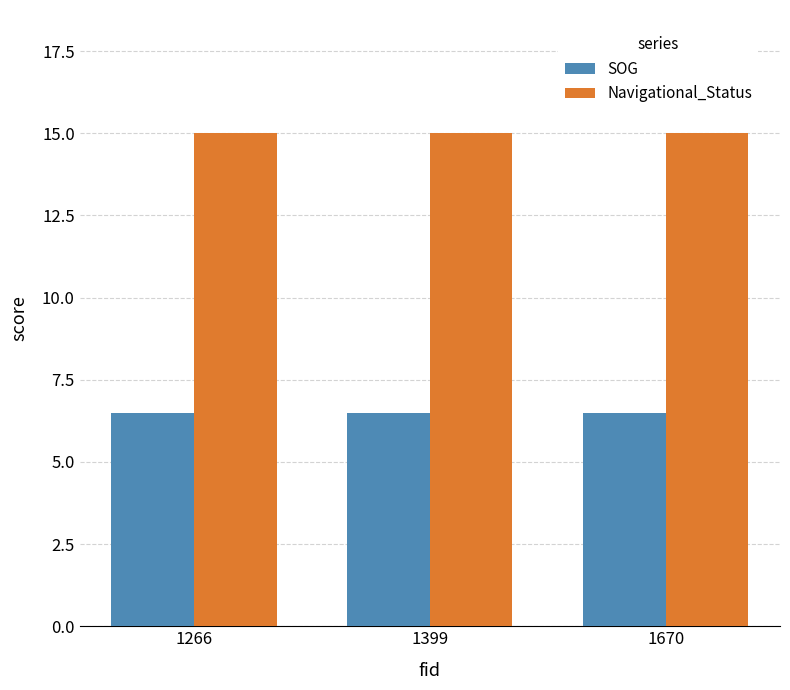

How many bars are there in each group?

2